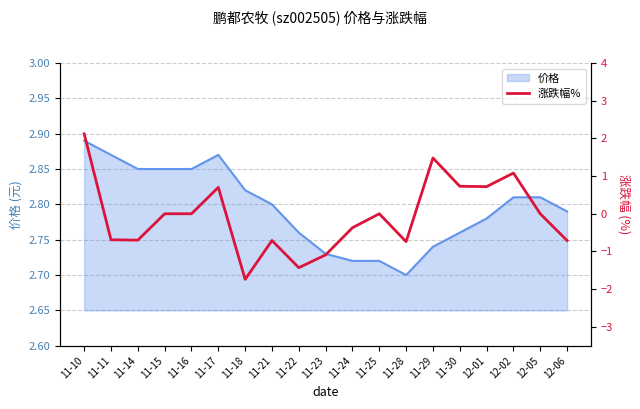

What is the change in value from 11-25 to 12-01?

+0.7